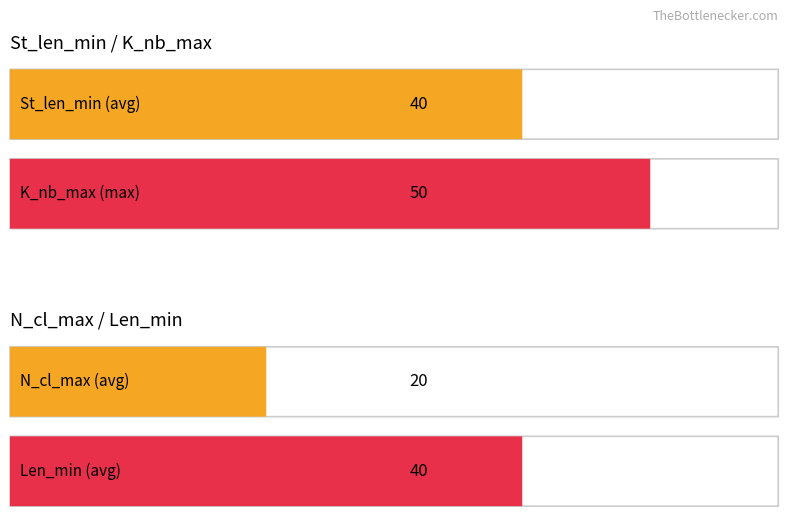

What are all the series names shown in the legend?

St_len_min, K_nb_max, N_cl_max, Len_min